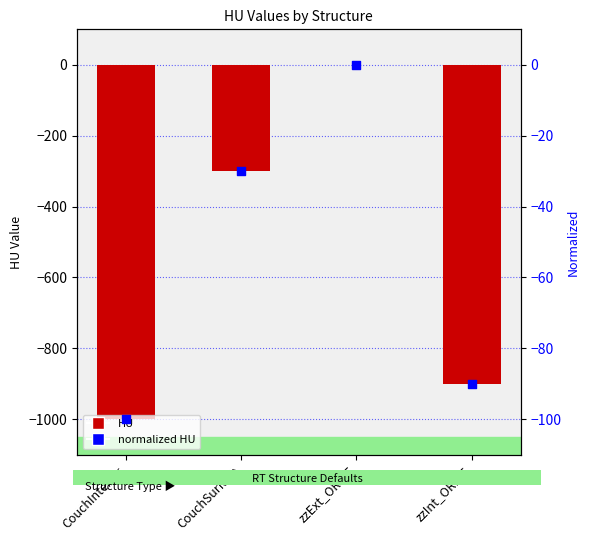

Which series has the widest spread of Y values?

HU